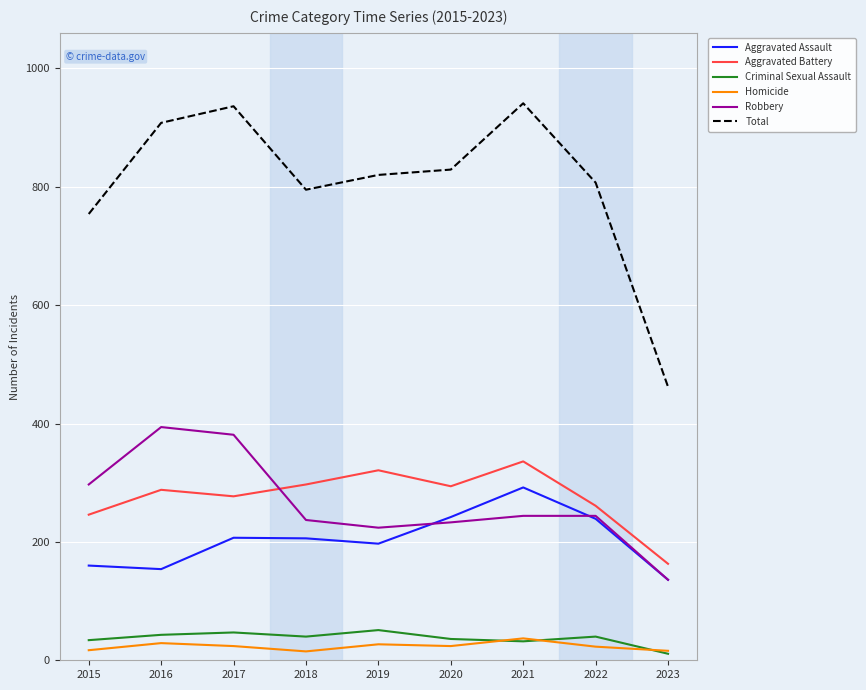

Is it true that Aggravated Battery equals 246 at 2015?

True